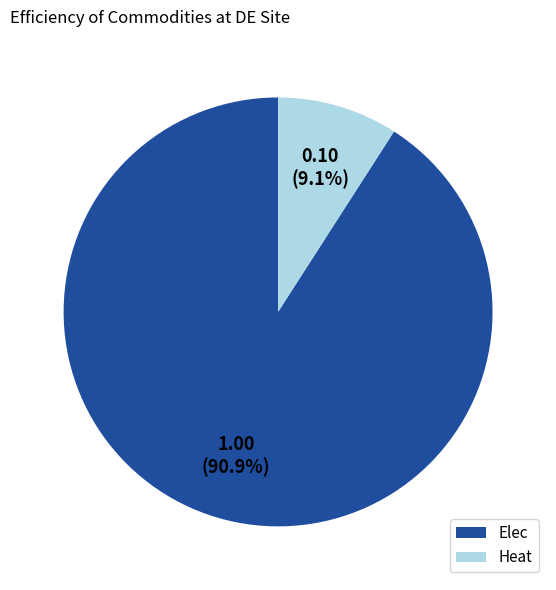

How many slices are in this pie chart?

2